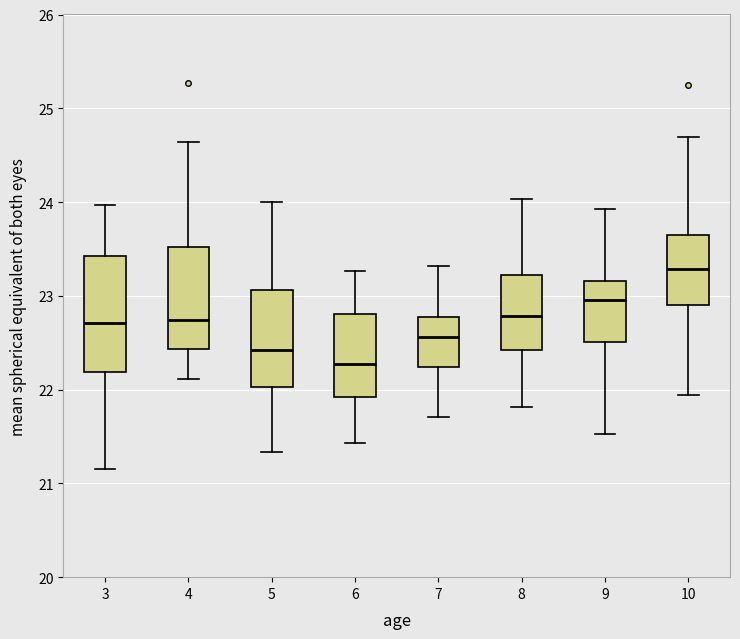

Reading left to right, read every box against the y-axis: the position of its median line, the range the box covers, and the ends of its whiskers. The values are not printed on the chart, so give them approximately, as read against the axis.

3: median 22.7, box 22.2 to 23.4, whiskers 21.1 to 24.0
4: median 22.7, box 22.4 to 23.5, whiskers 22.1 to 24.6
5: median 22.4, box 22.0 to 23.1, whiskers 21.3 to 24.0
6: median 22.3, box 21.9 to 22.8, whiskers 21.4 to 23.3
7: median 22.6, box 22.2 to 22.8, whiskers 21.7 to 23.3
8: median 22.8, box 22.4 to 23.2, whiskers 21.8 to 24.0
9: median 23.0, box 22.5 to 23.2, whiskers 21.5 to 23.9
10: median 23.3, box 22.9 to 23.6, whiskers 21.9 to 24.7